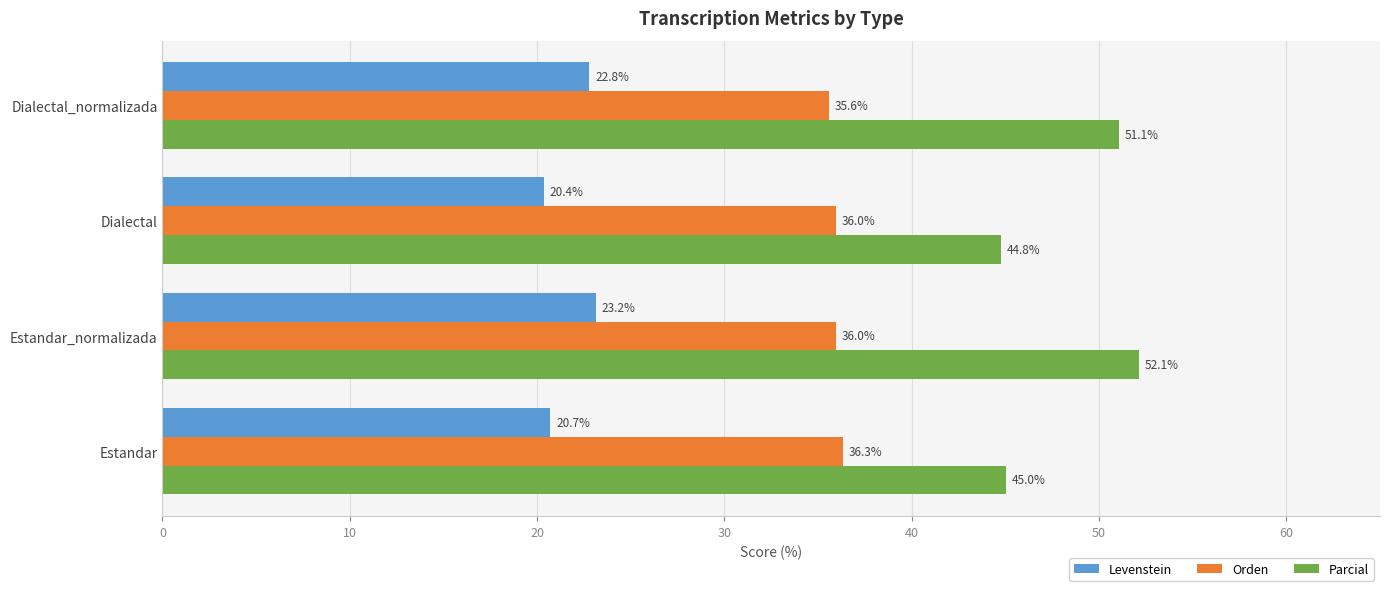

How many data points in Levenstein are above 22?

2